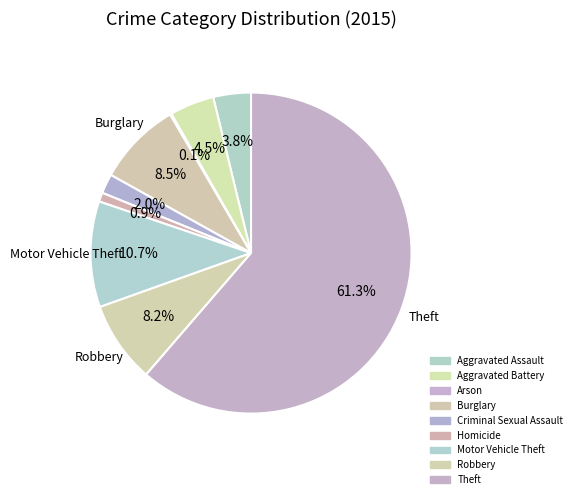

To the nearest percent, what percentage of the pie is Motor Vehicle Theft?

11%